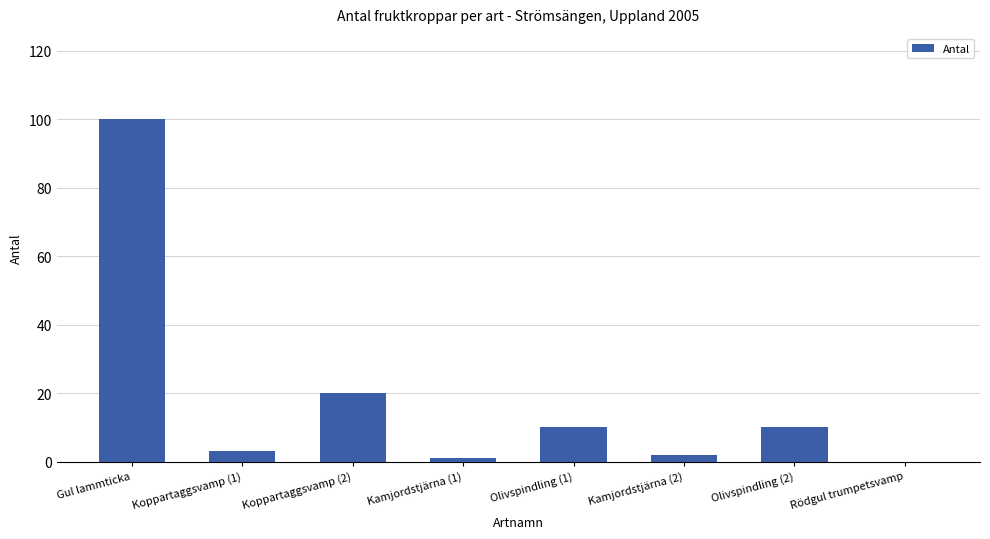

Which has a higher value, Koppartaggsvamp (1) or Olivspindling (1)?

Olivspindling (1)